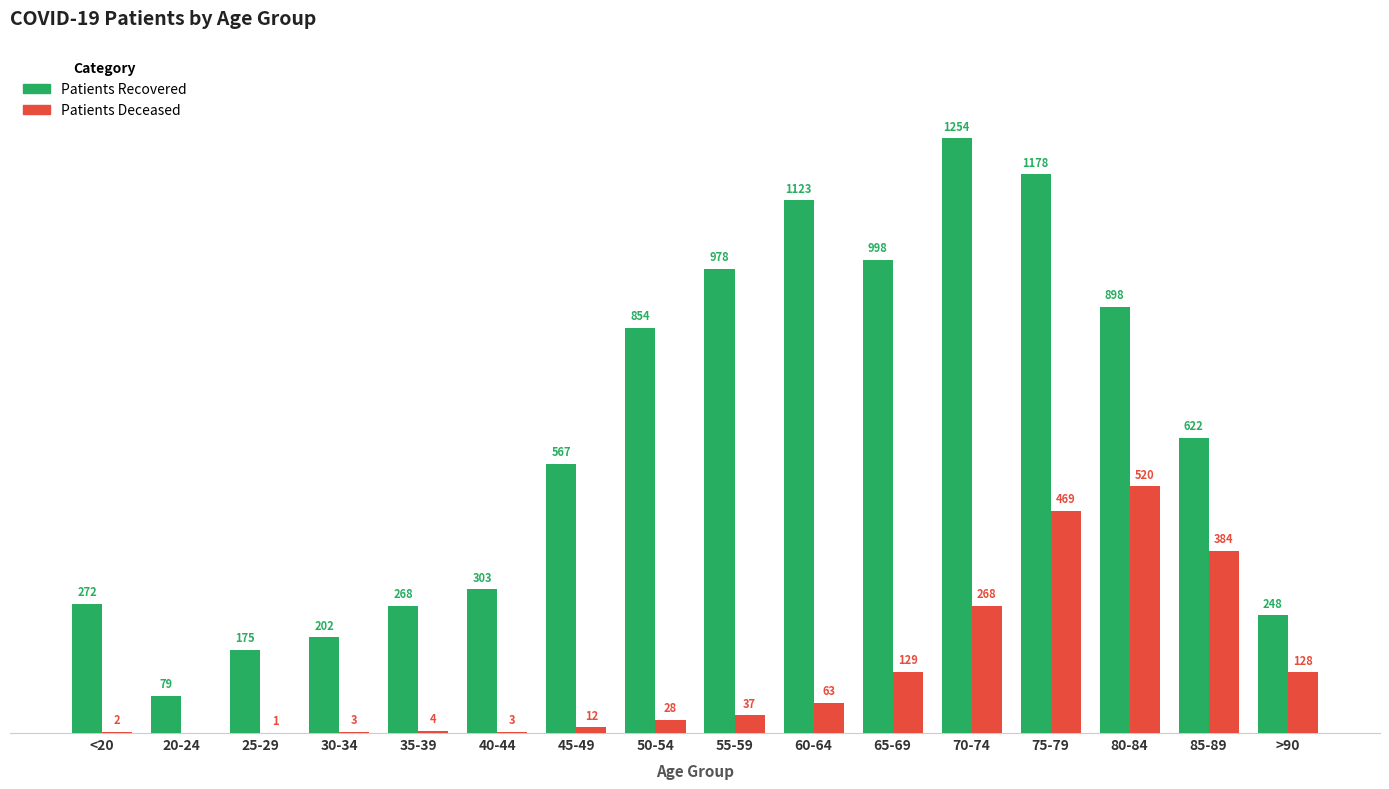

At which category is the sum across all series the highest?

75-79